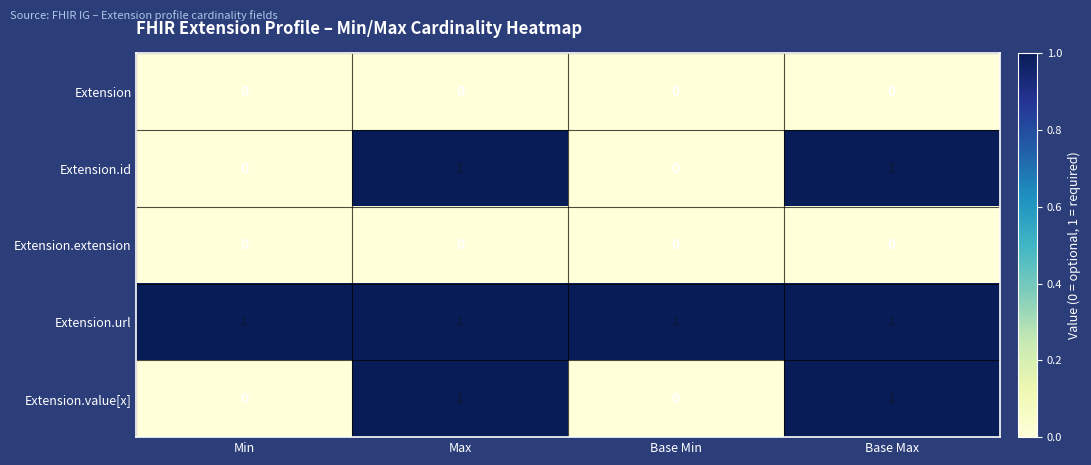

Which series has the largest total across all categories?

Extension.url